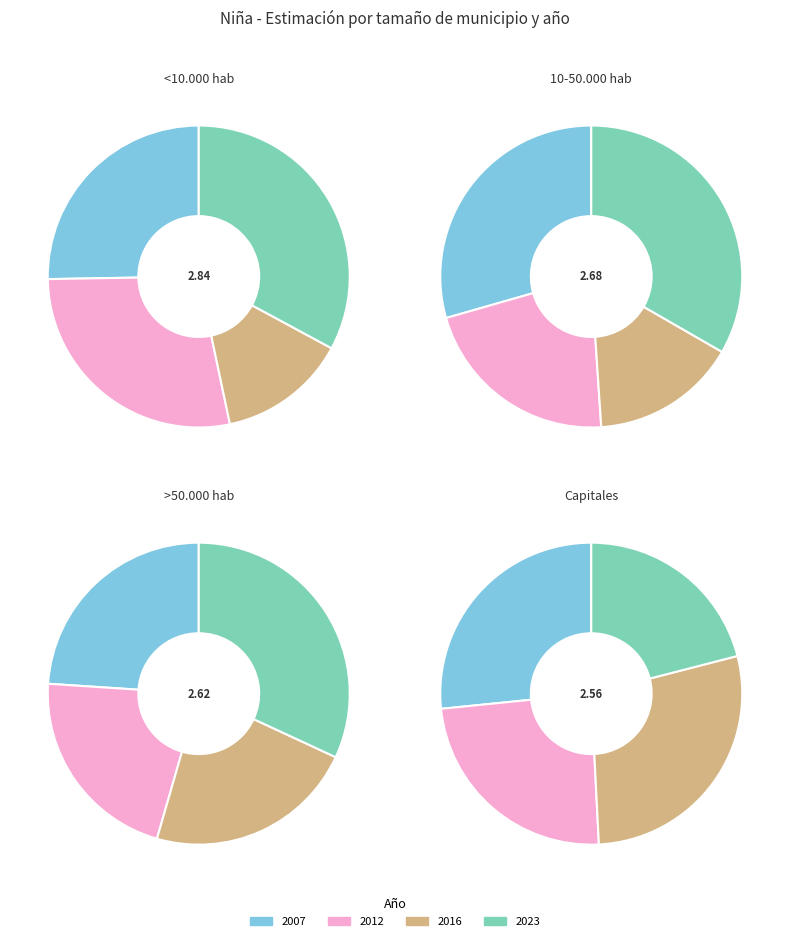

To the nearest percent, what is the difference between the largest and smallest slice percentages?

9%